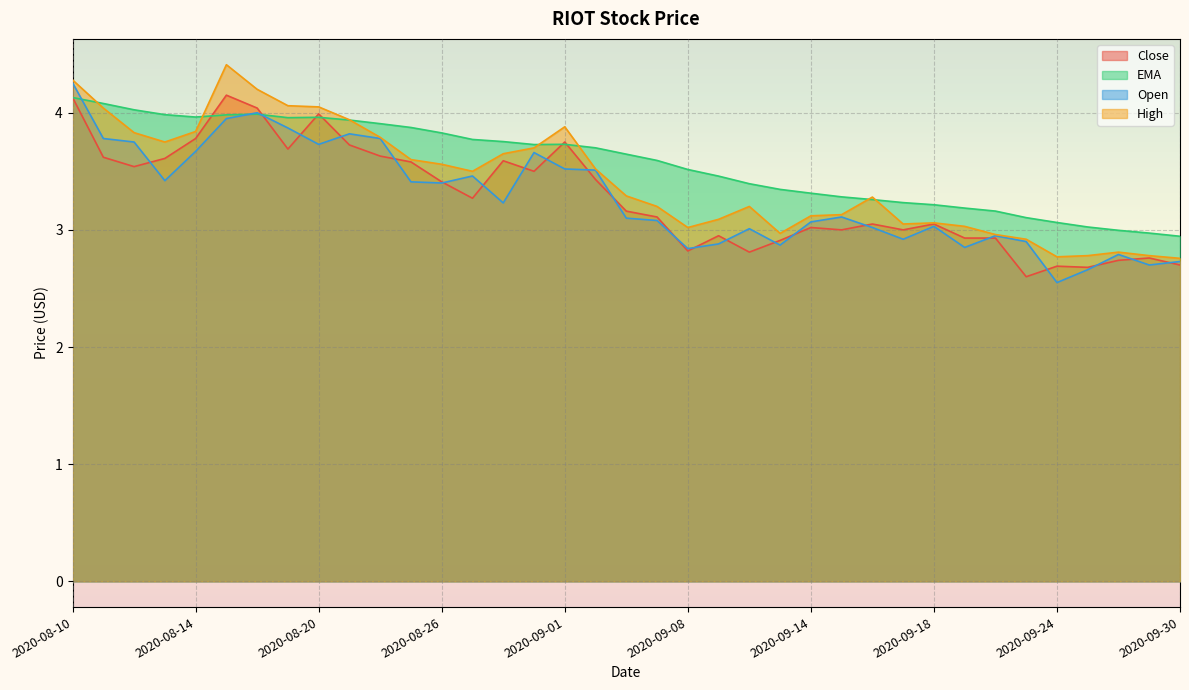

Where does the EMA series first go above 3?

2020-08-10